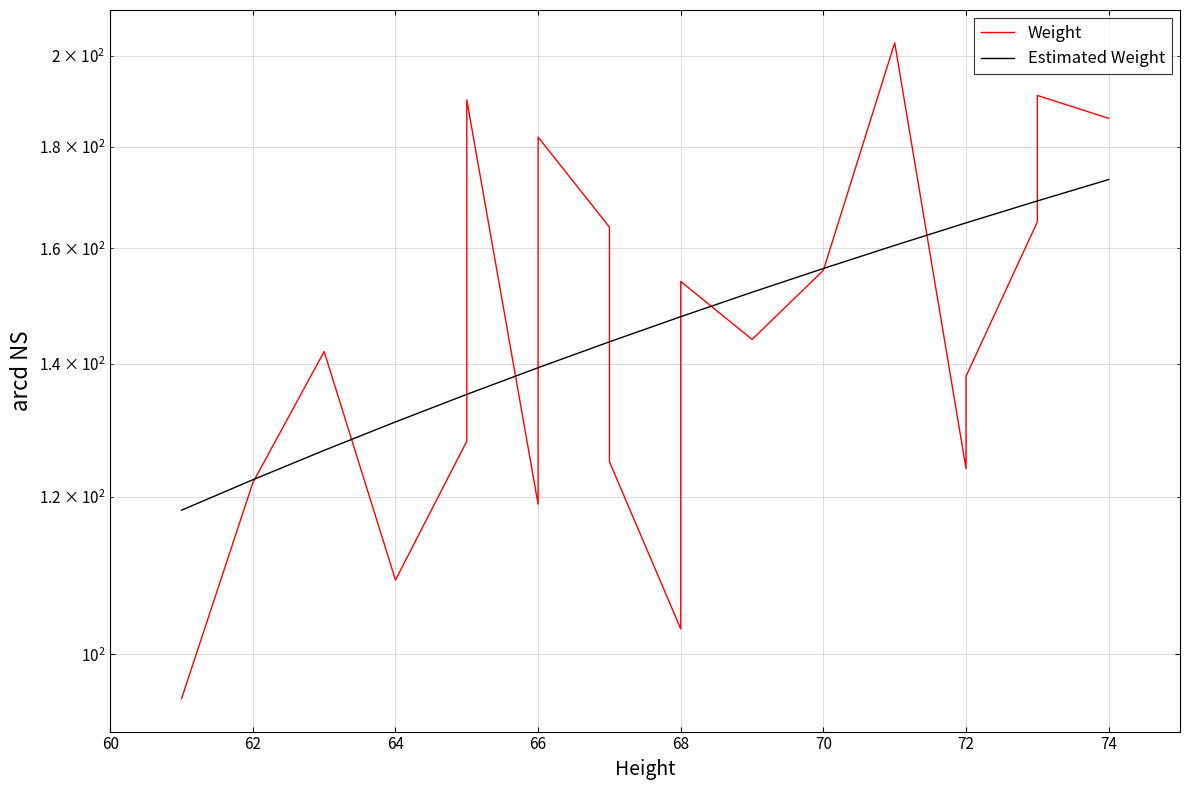

What is the minimum value shown in the chart?

95.0